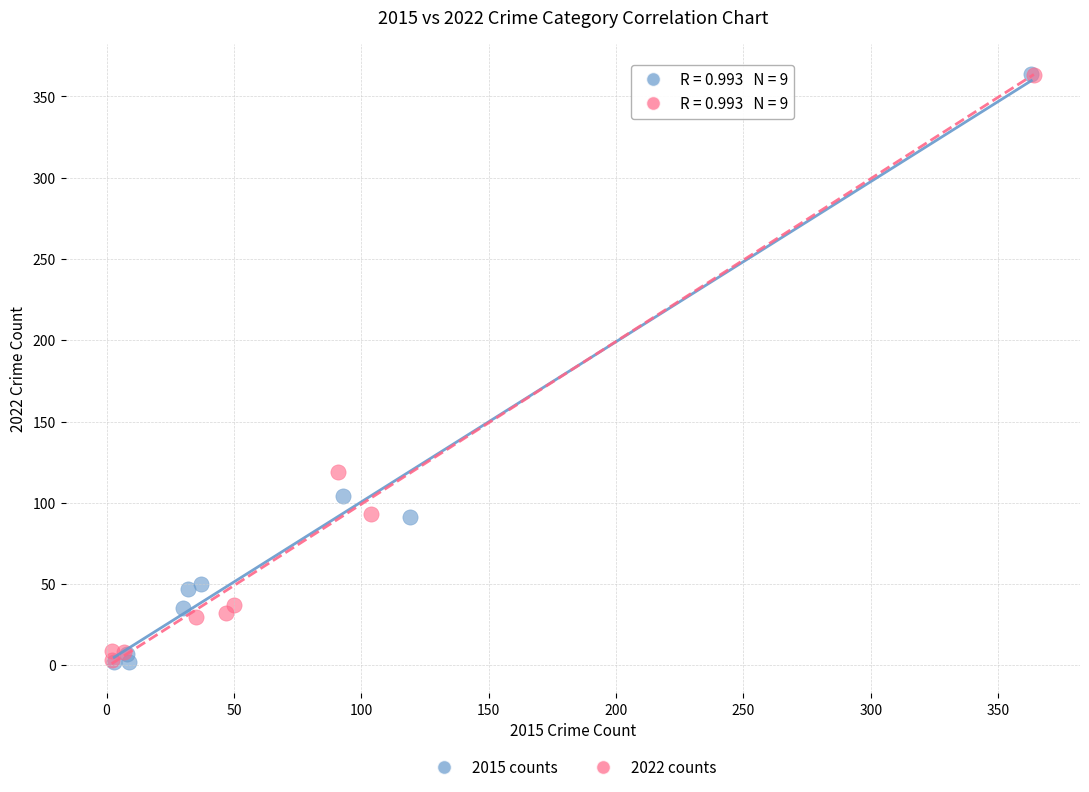

Which series has the largest Y range (max minus min)?

2015 counts